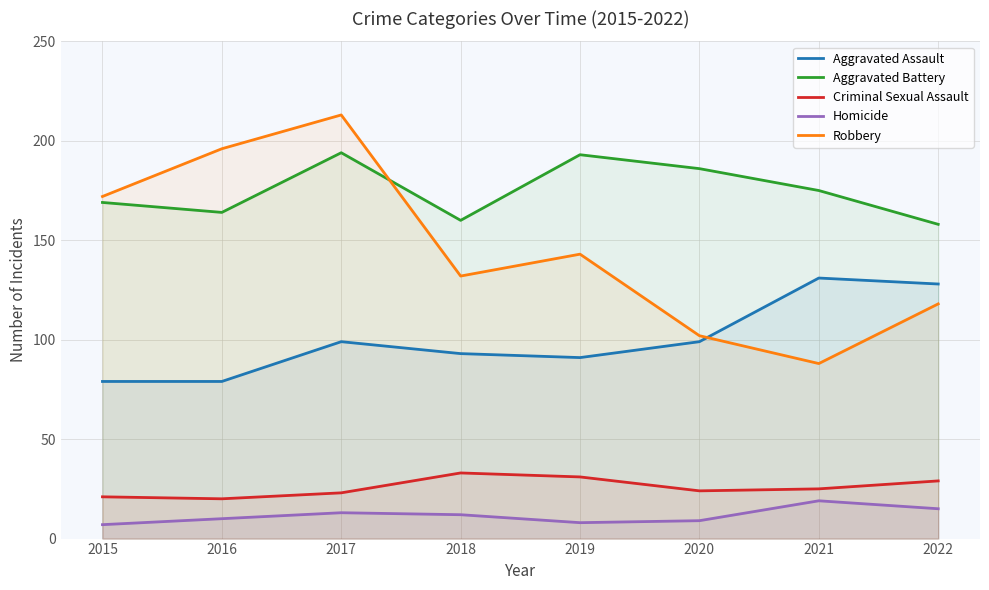

Which has a higher value, 2016 or 2020?

2020